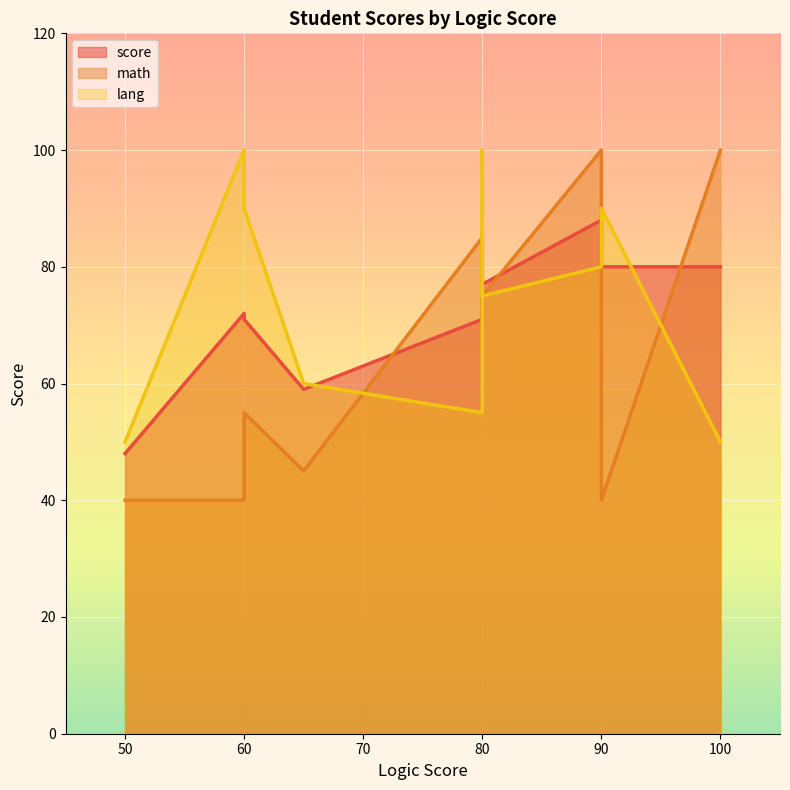

At 60, list the series in order from smallest to largest.

math, score, lang